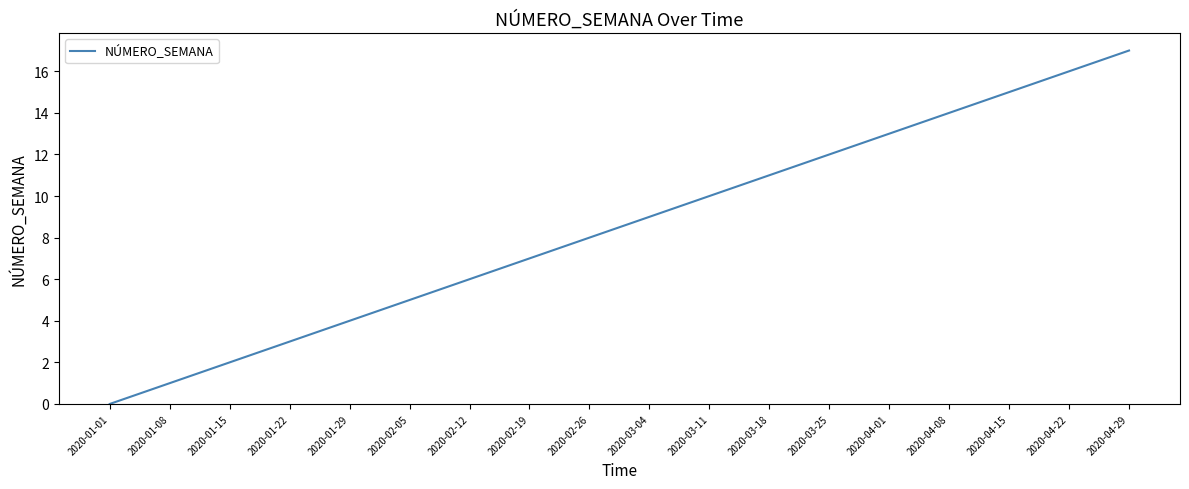

What is the difference between the maximum and minimum values?

17